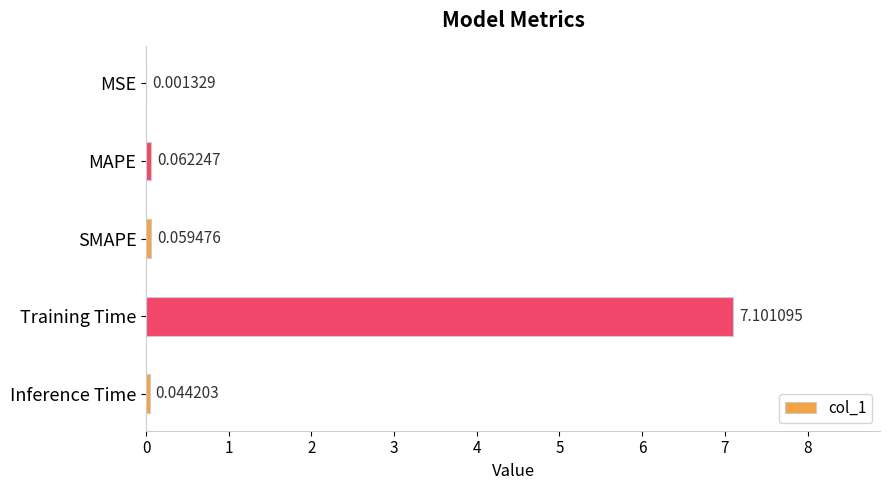

Between MSE and SMAPE, which is larger?

SMAPE